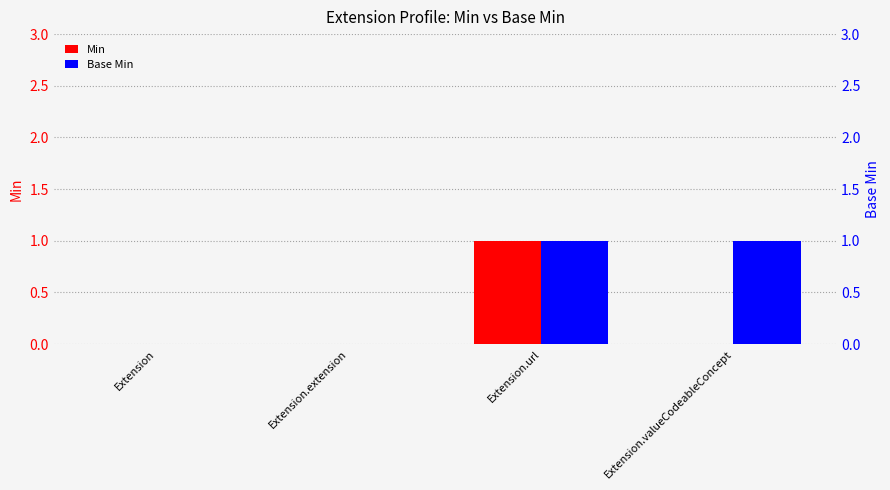

Between Extension.url and Extension.extension, which is larger?

Extension.url